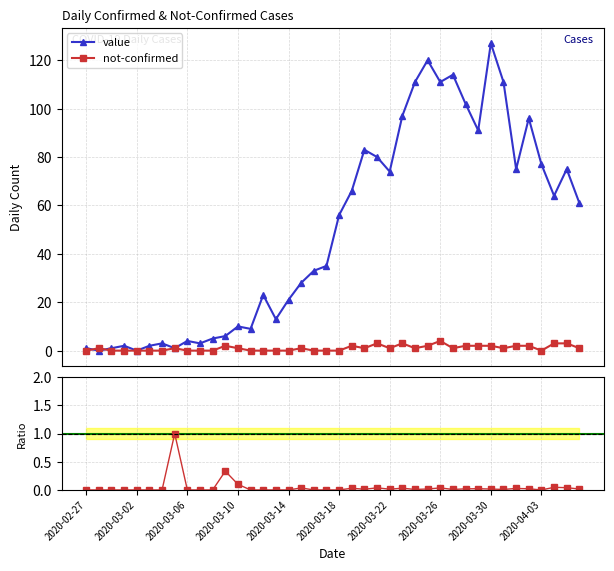

What is the maximum value for not-confirmed?

4